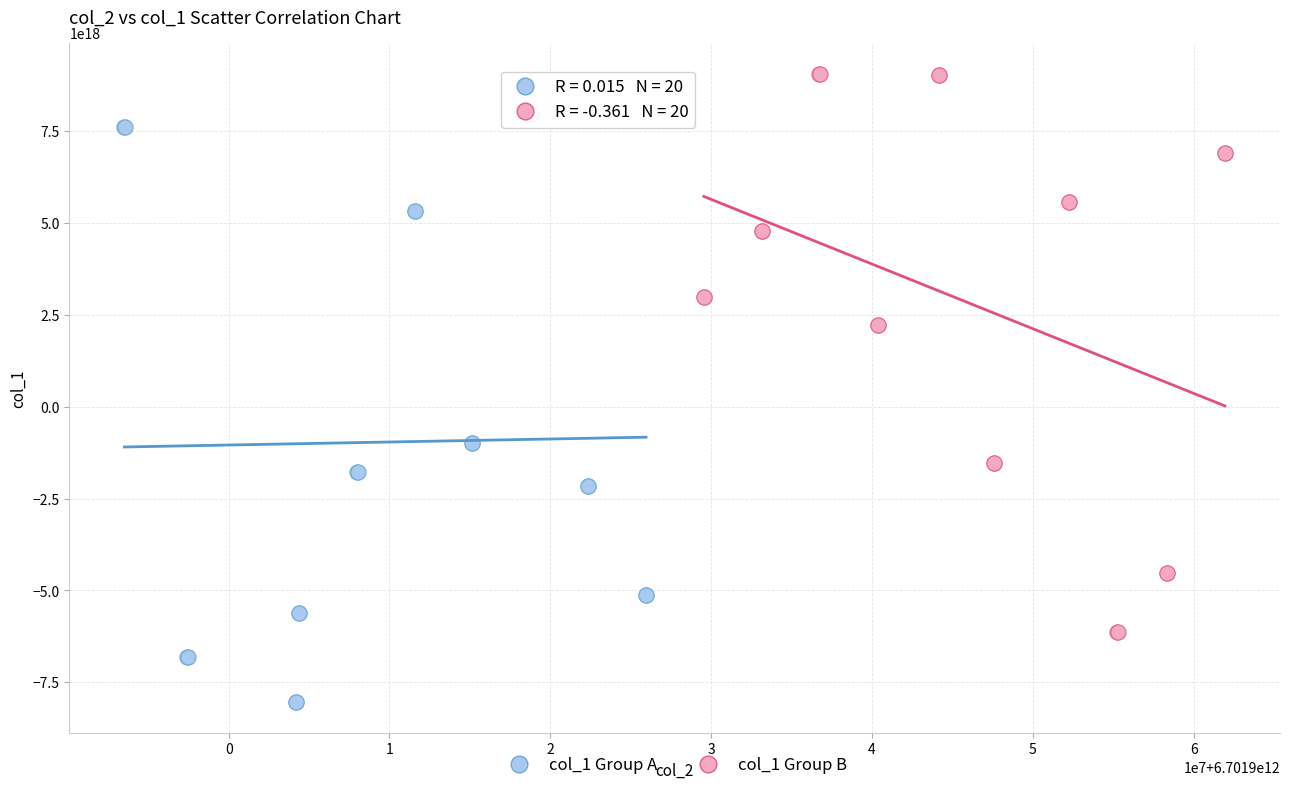

What are all the series names shown in the legend?

col_1 Group A, col_1 Group B